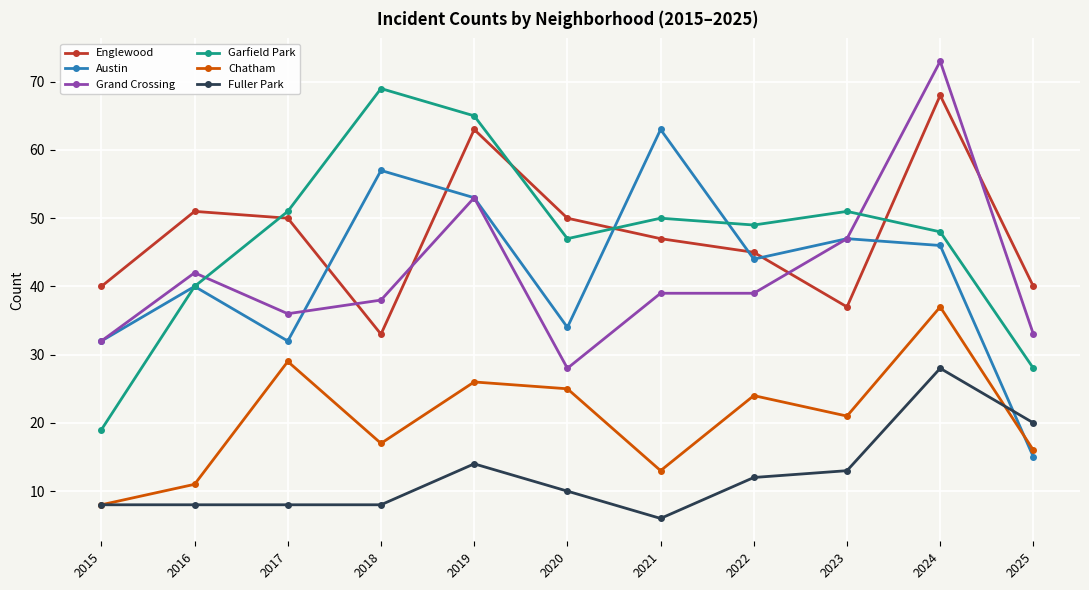

What is the sum of the Austin values at 2016 and 2021?

103